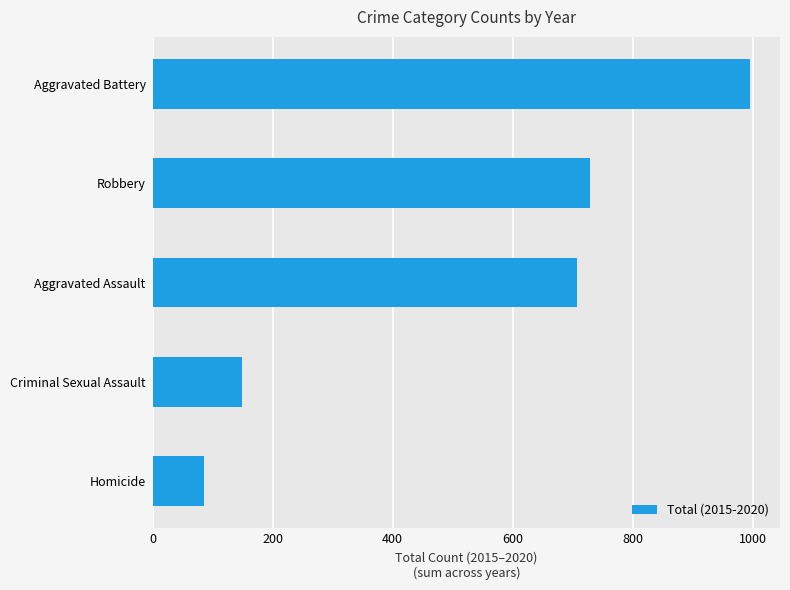

Which category has the highest value across all series?

Aggravated Battery